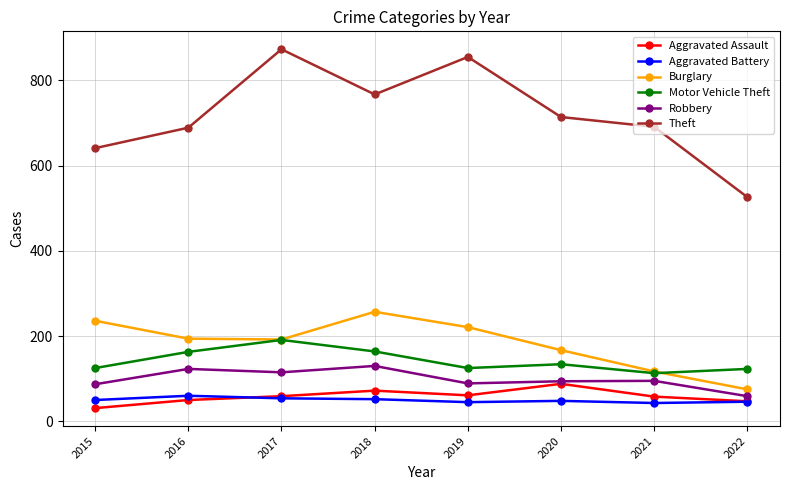

What is the value of the Robbery point at the 5th from the left?

89